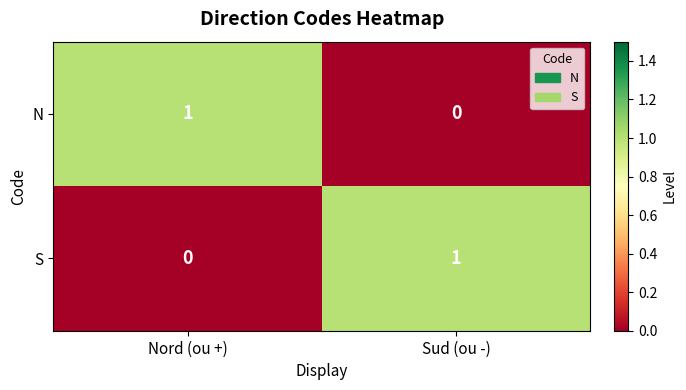

Is it true that S equals 0 at Sud (ou -)?

False